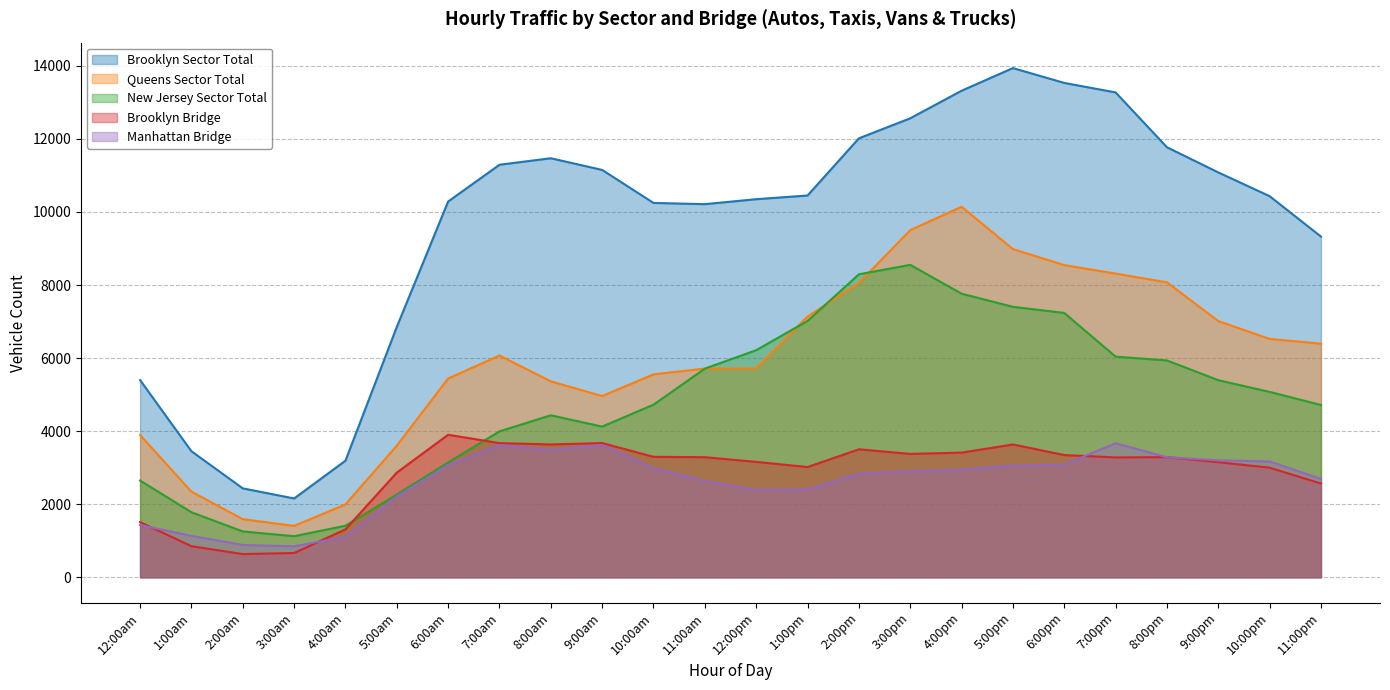

Is it true that Brooklyn Bridge equals 3503 at 2:00pm?

True